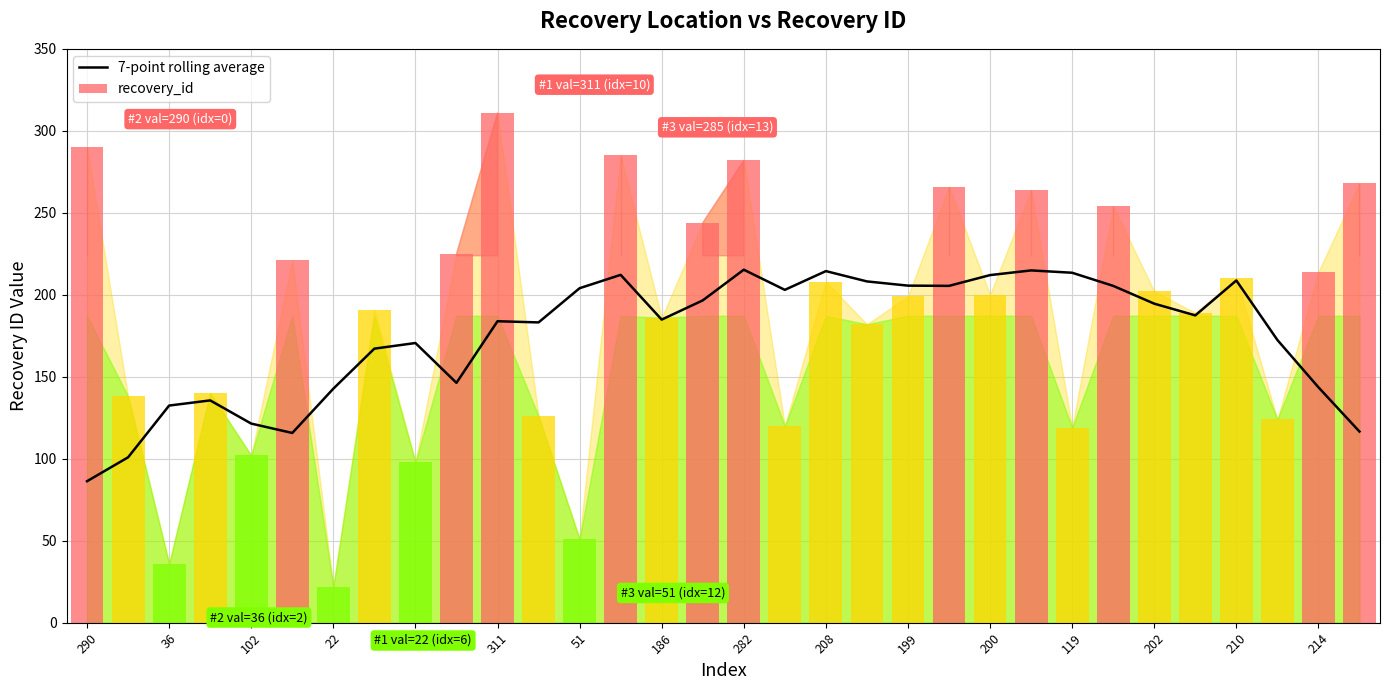

Which category has the lowest value in the 7-point rolling average series?

290